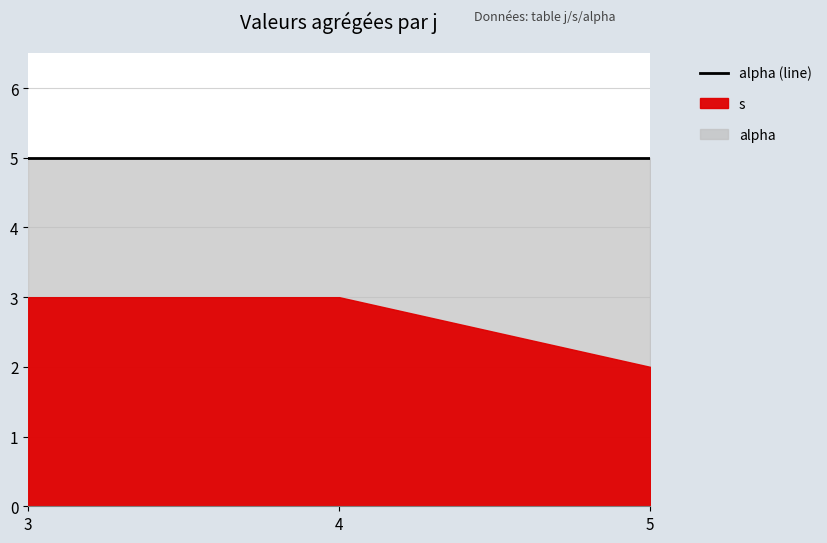

At which label is alpha closest to 1?

3